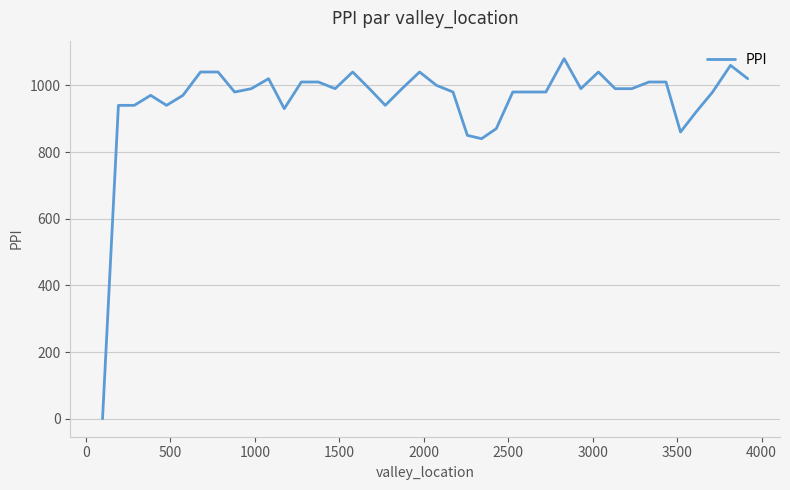

What is the maximum value shown in the chart?

1080